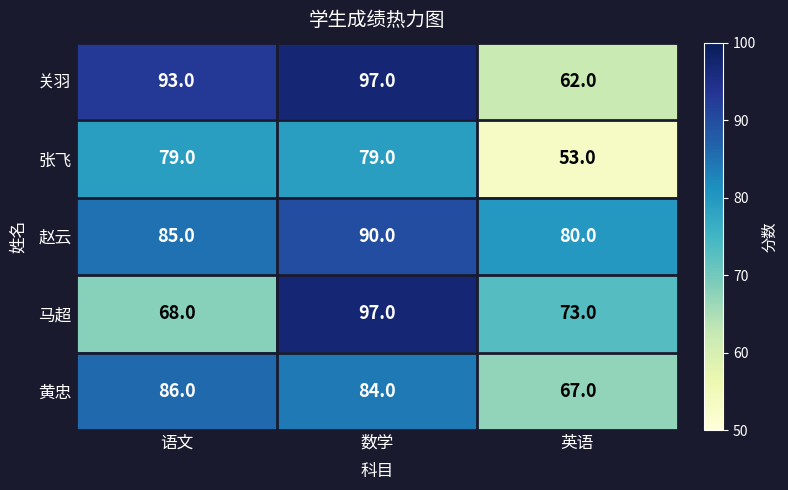

Which series has the largest range (max minus min)?

关羽